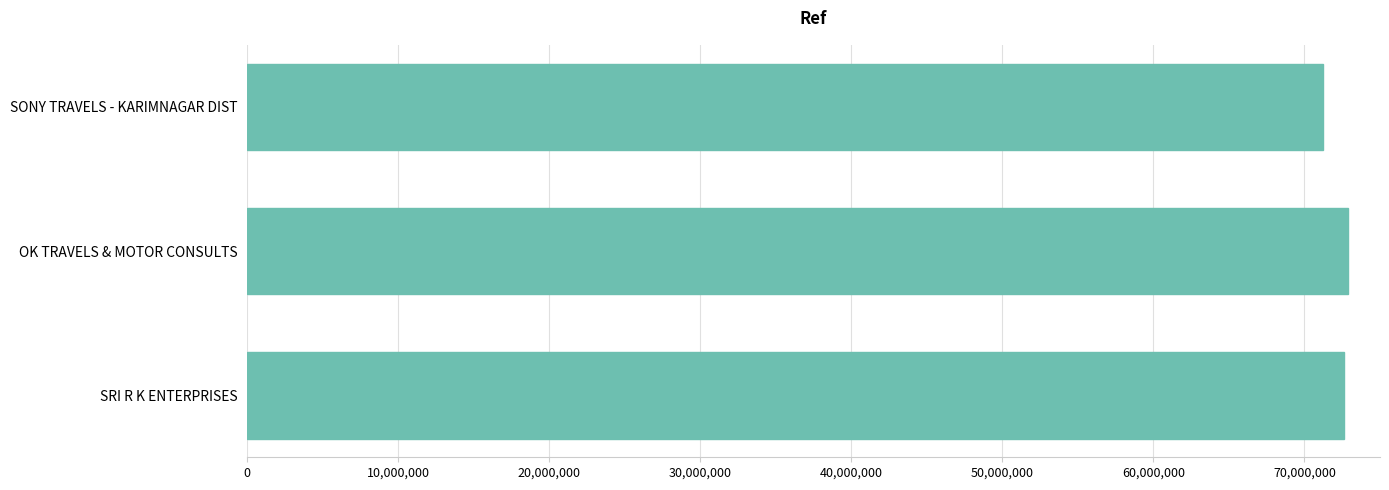

How many bars are there in total?

3